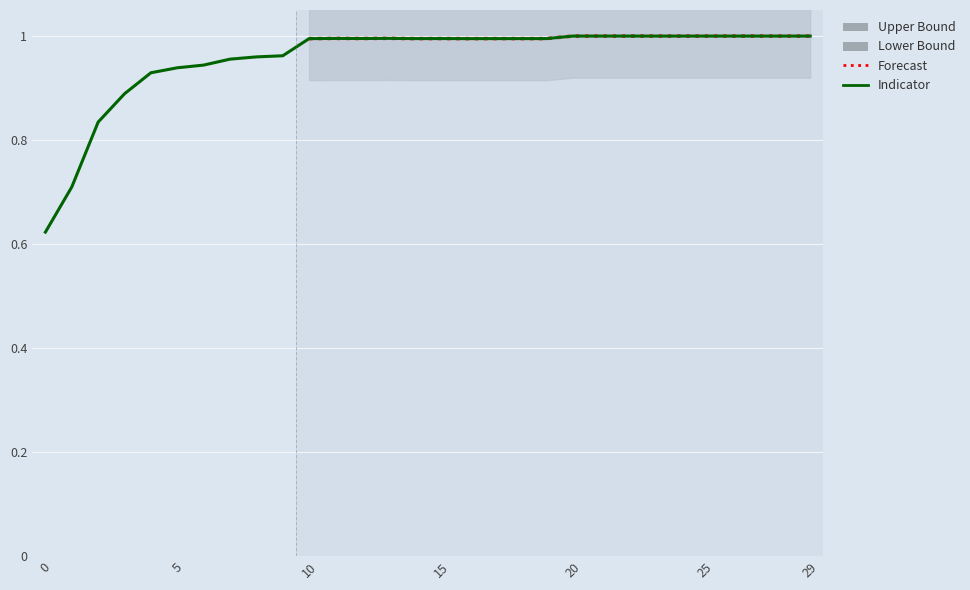

Does the chart display data point markers on the line(s)?

No